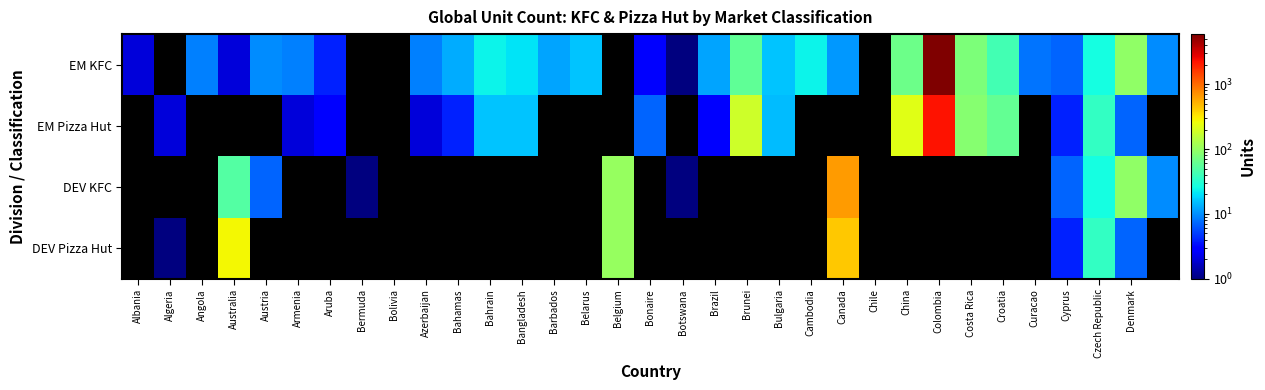

Rank the series by their average value, from lowest to highest.

EM KFC, EM Pizza Hut, DEV KFC, DEV Pizza Hut